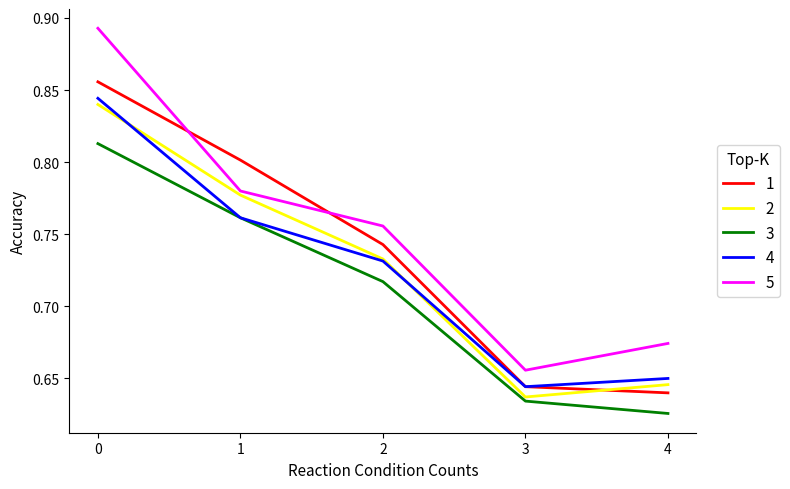

True or false: 1 and 3 intersect in this chart.

False